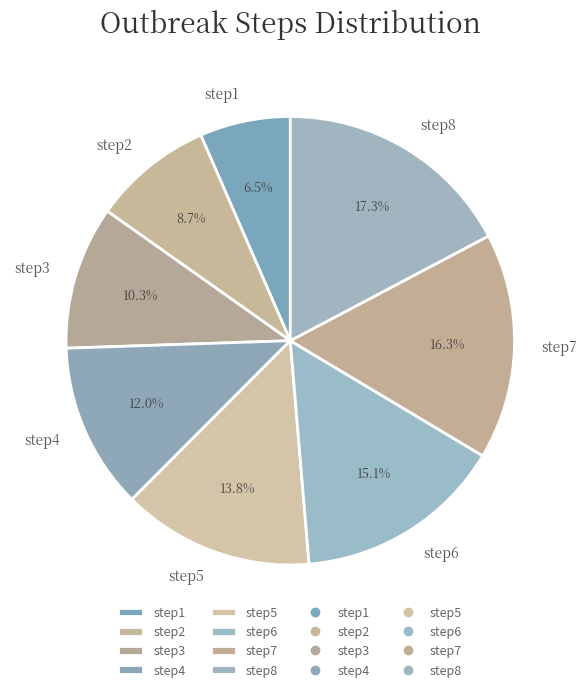

What percentage is NOT represented by step7?

83.7%